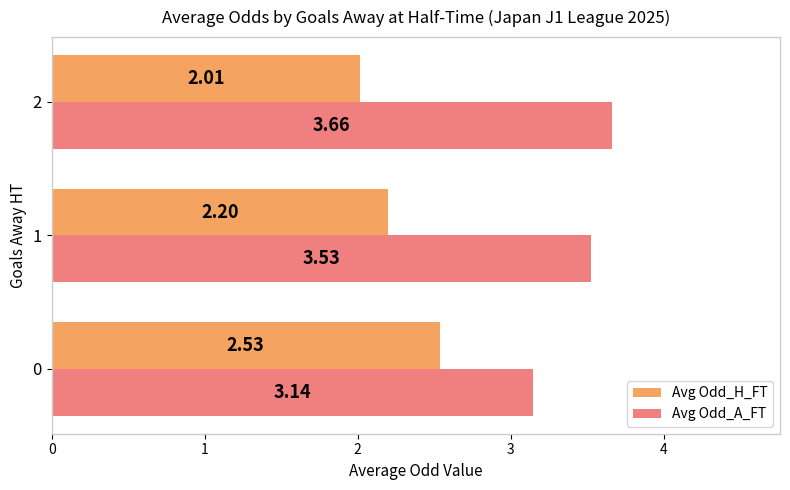

Is the value of Avg Odd_H_FT at 1 greater than the value of Avg Odd_A_FT at 2?

No